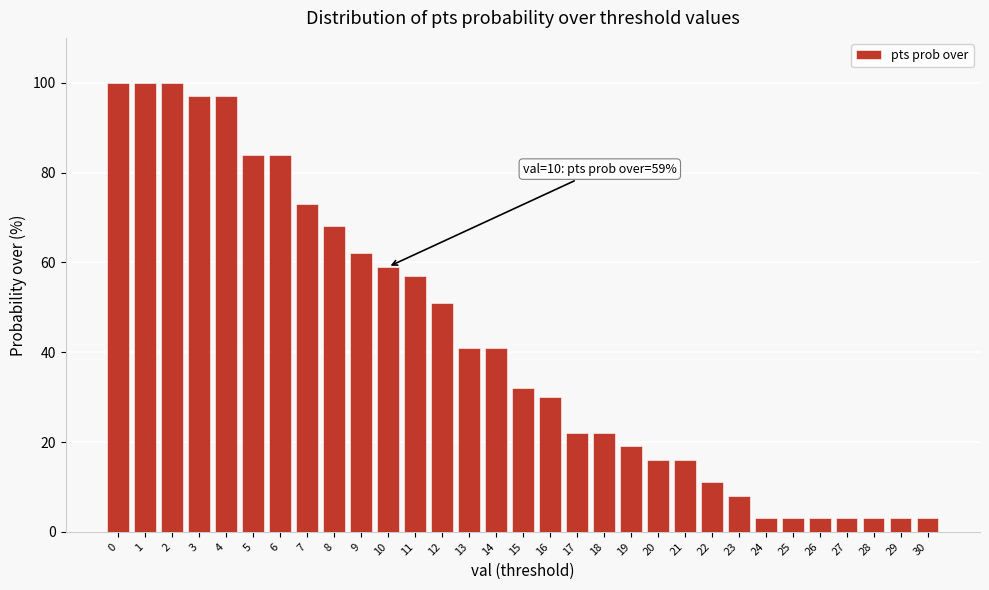

Approximately how many times larger is the value at 18 compared to 16?

0.7